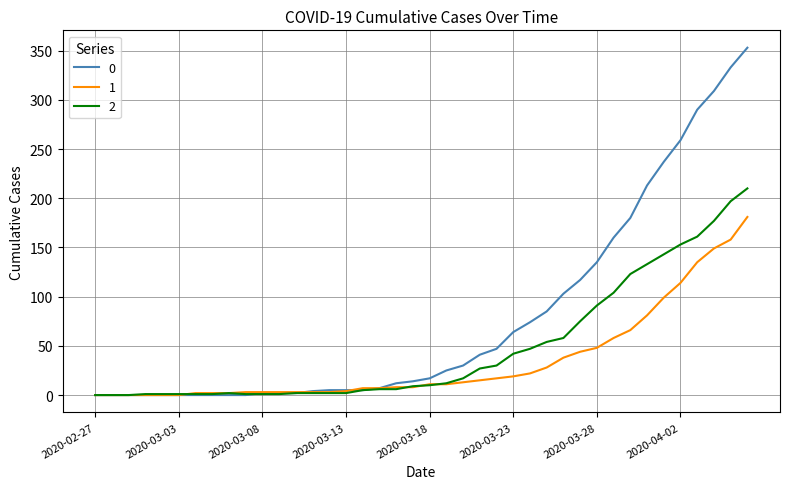

List the series in order of their peak value, highest first.

0, 2, 1